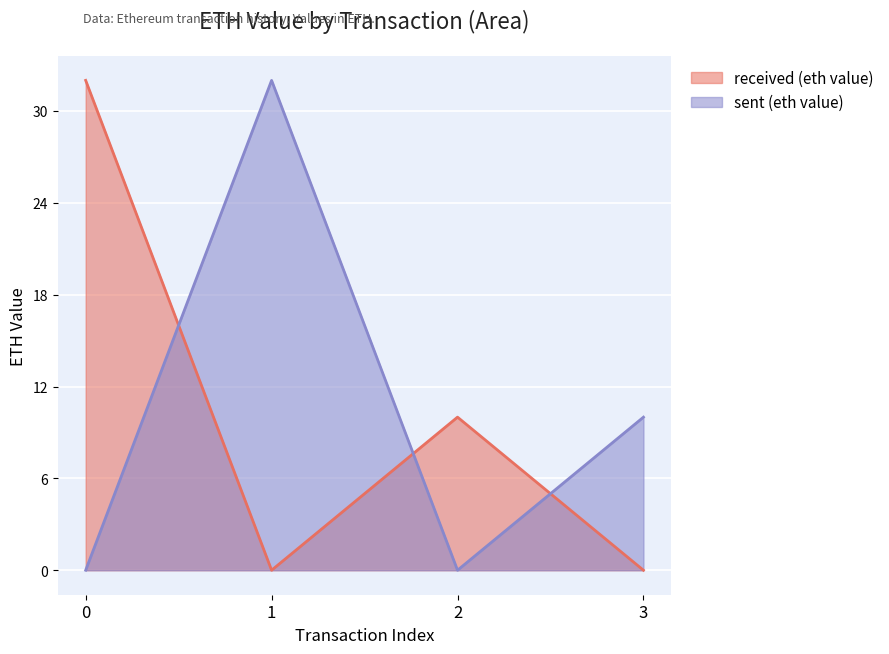

Which series has the largest range (max minus min)?

received (eth value)